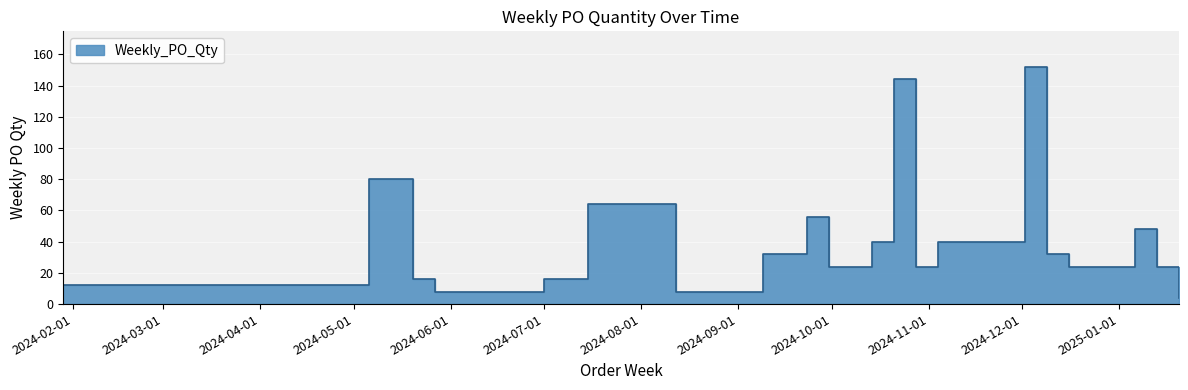

How many data points are less than 24?

7